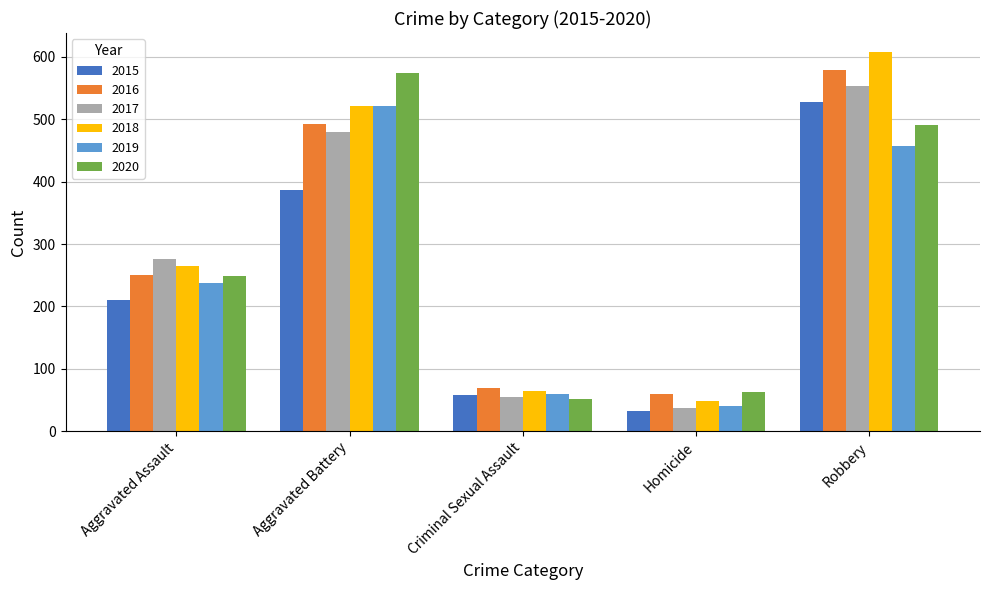

List the labels in order of 2018 value, smallest first.

Homicide, Criminal Sexual Assault, Aggravated Assault, Aggravated Battery, Robbery